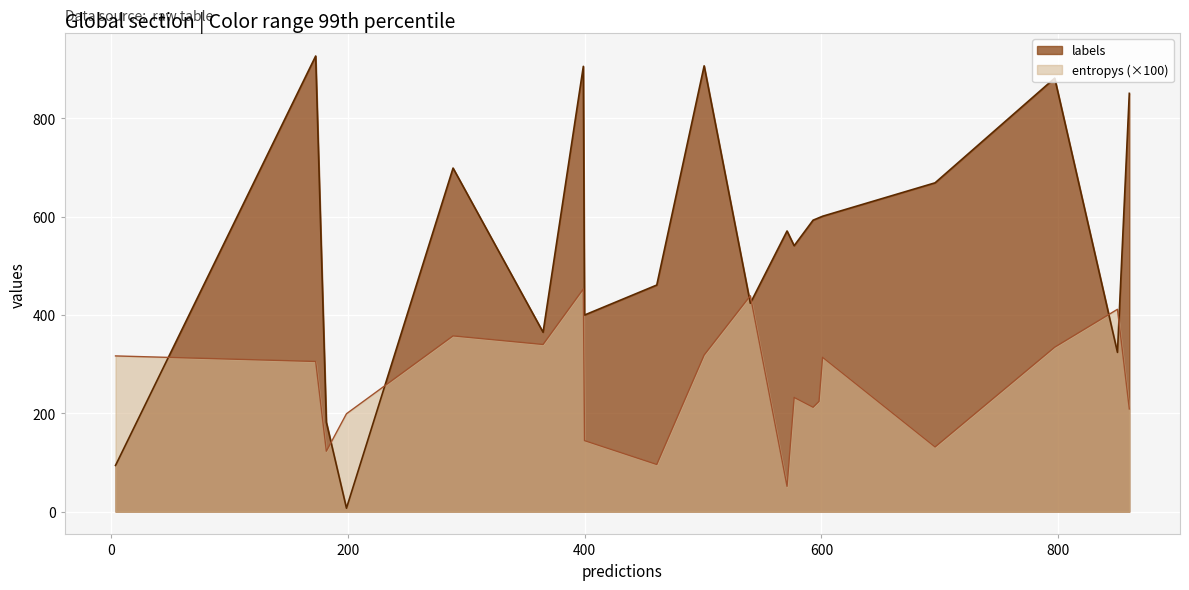

Which series has the largest range (max minus min)?

labels